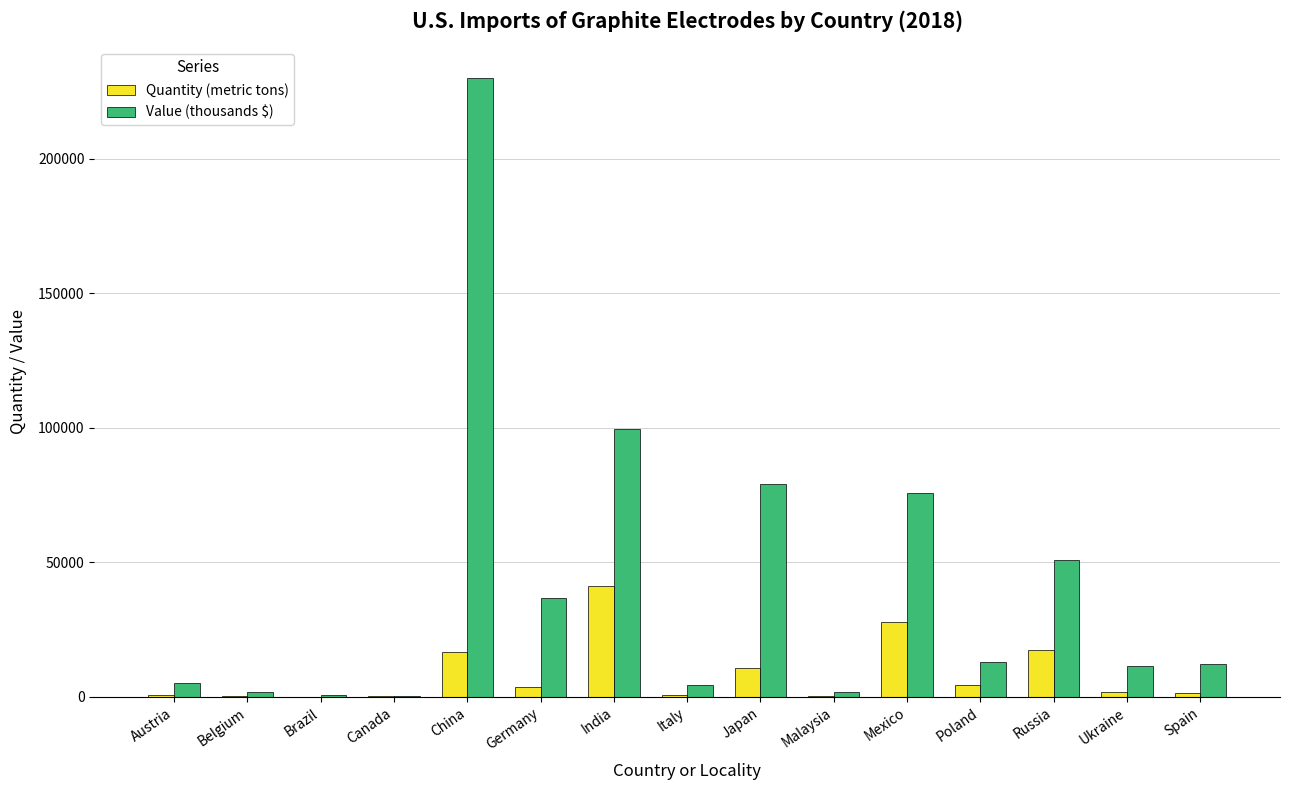

What is the maximum value for Quantity (metric tons)?

41100